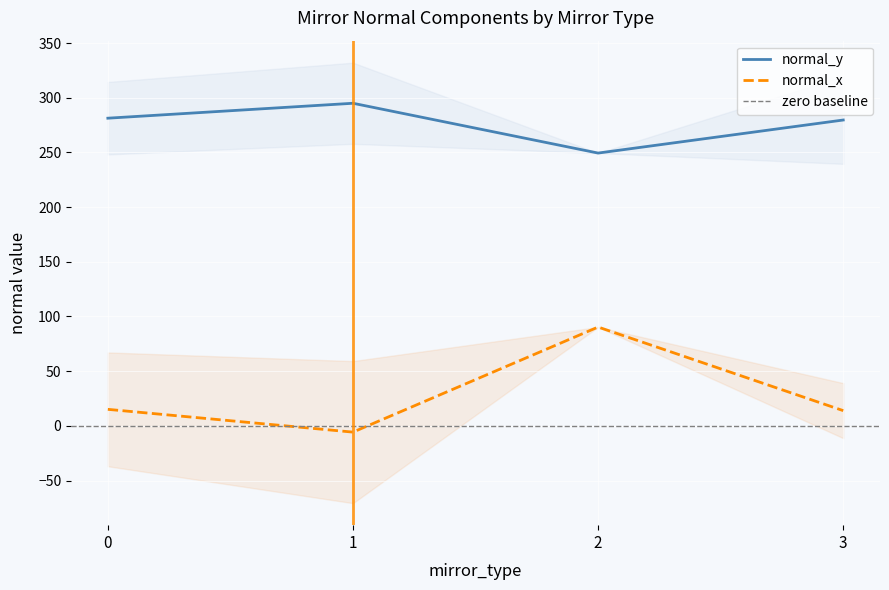

How many values in the normal_x series are below 7?

11